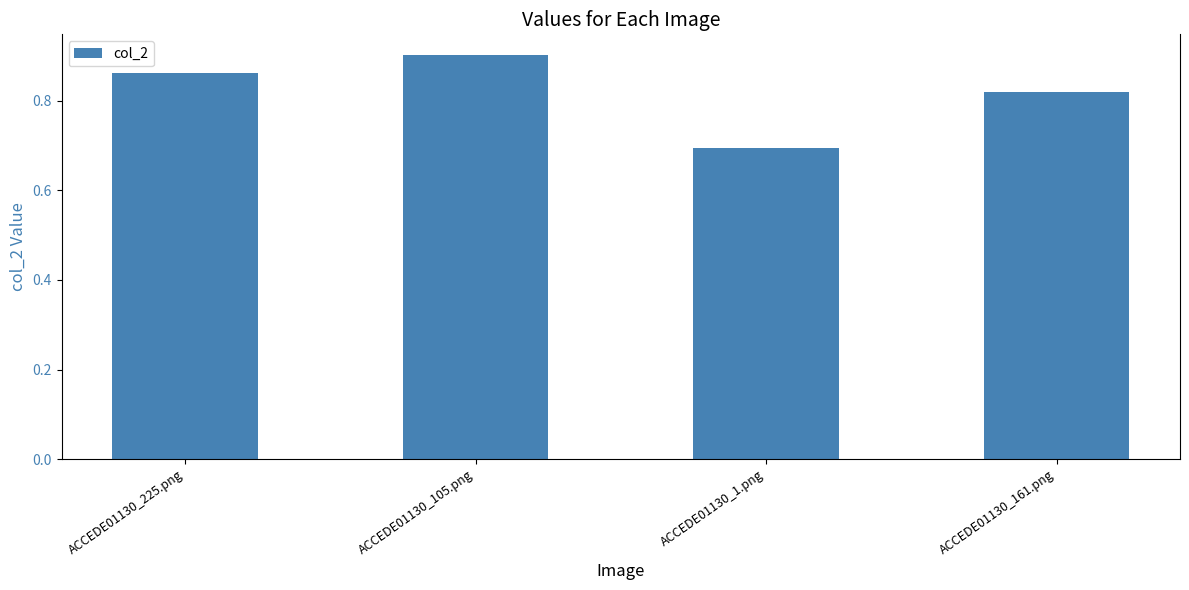

Rank the categories by value from lowest to highest.

ACCEDE01130_1.png, ACCEDE01130_161.png, ACCEDE01130_225.png, ACCEDE01130_105.png